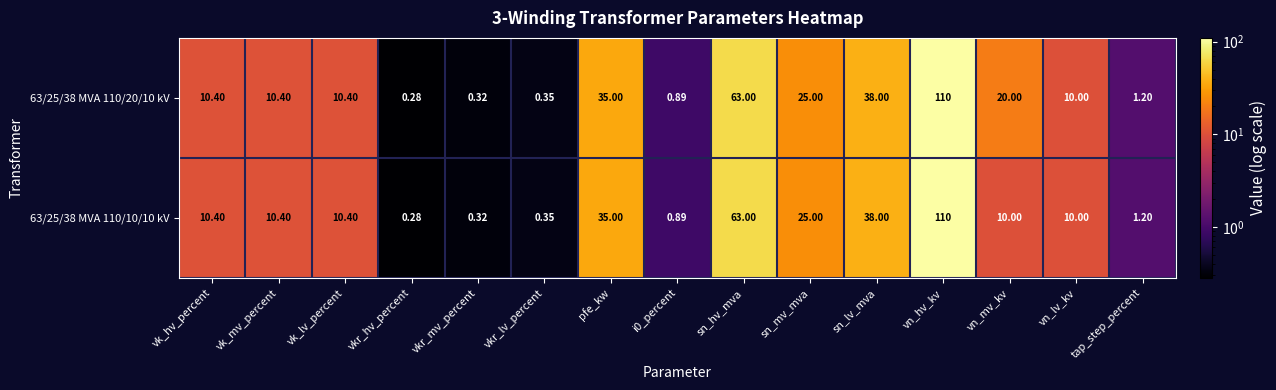

Which category has the highest value in the 63/25/38 MVA 110/10/10 kV series?

vn_hv_kv